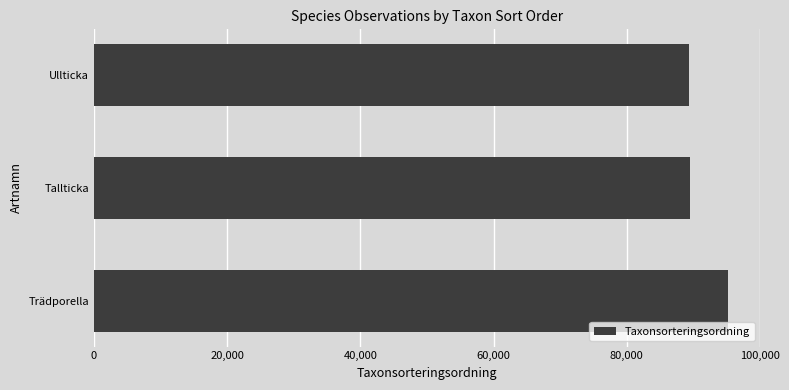

What is the sum of all values?

274050